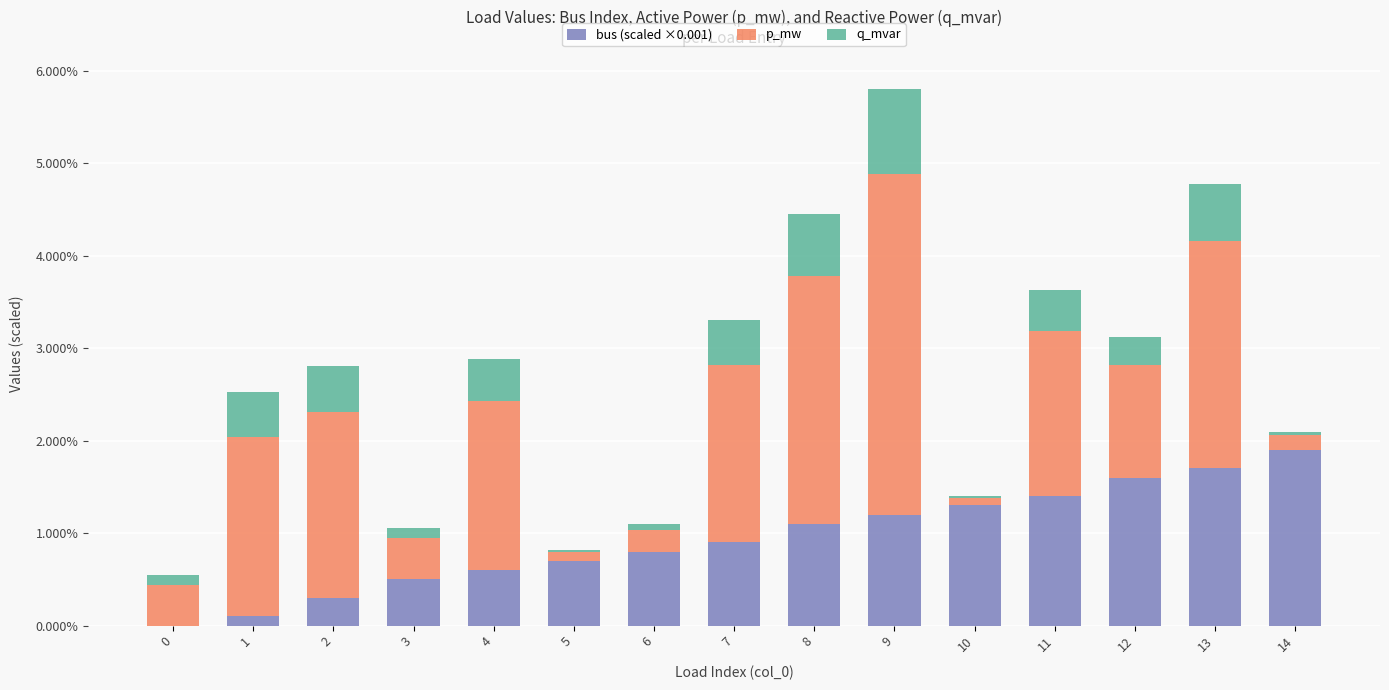

Between 0 and 1, which series saw the biggest shift?

p_mw